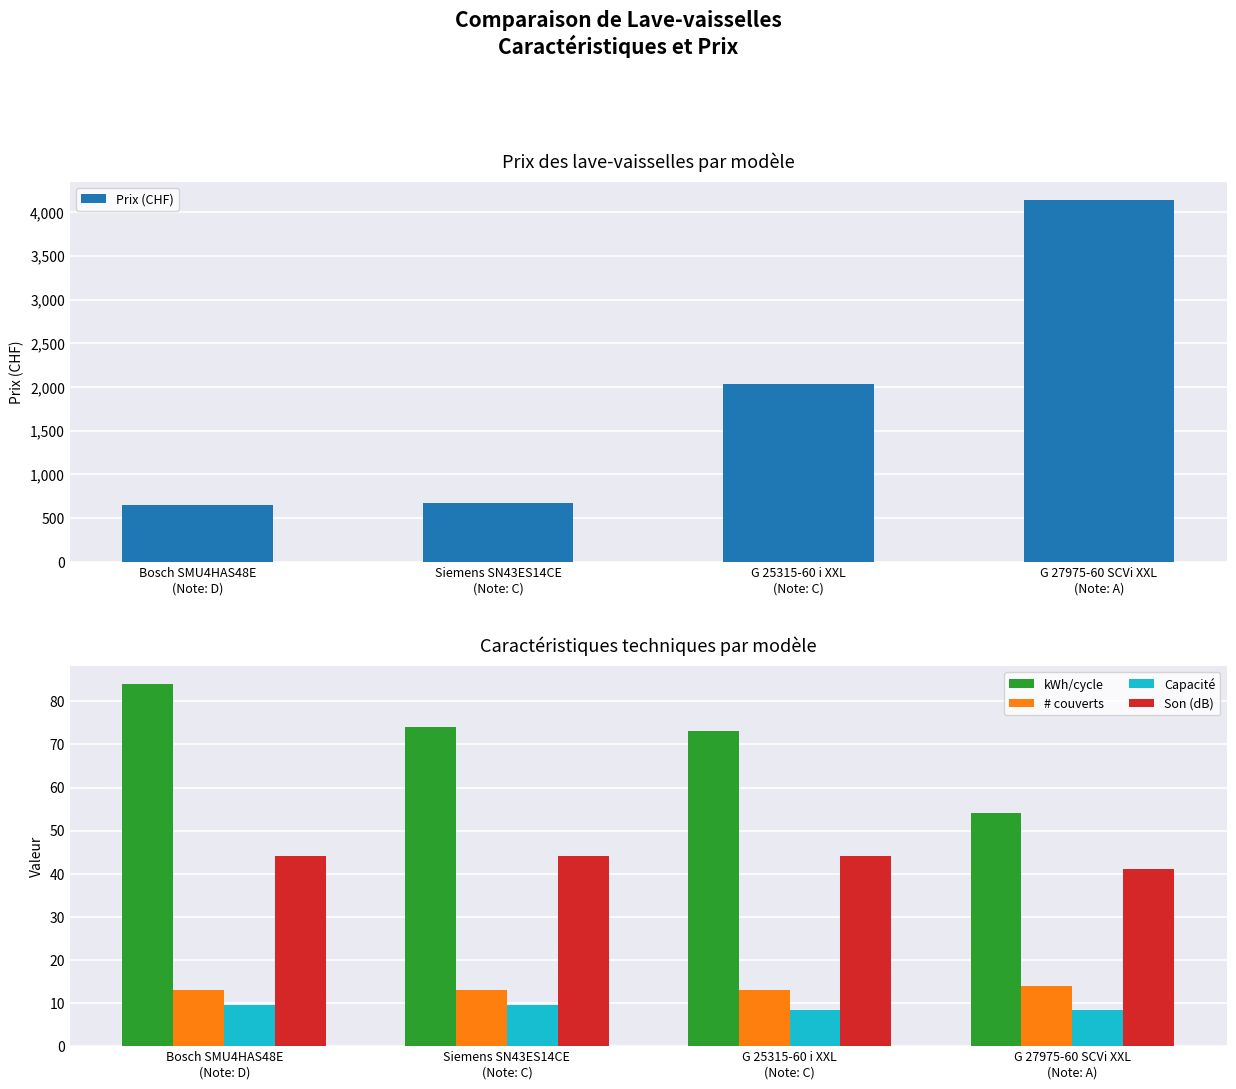

What is the spread (max minus min) of values at G 25315-60 i XXL
(Note: C)?

2021.6